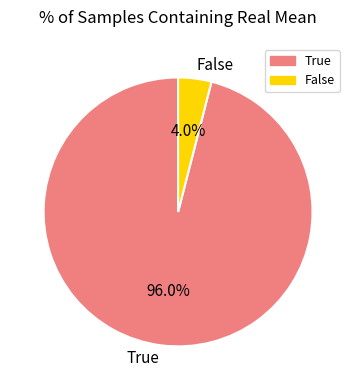

True or false: True accounts for 84% of the total.

False